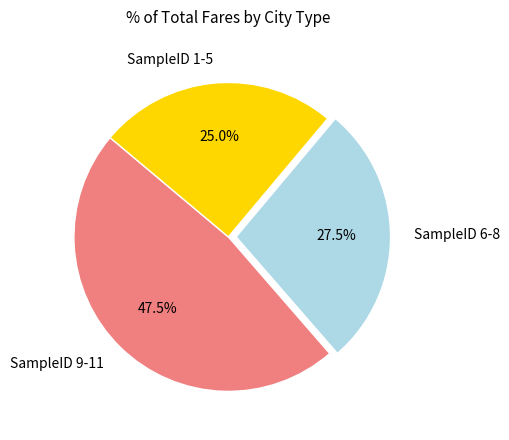

How many segments does this pie chart have?

3